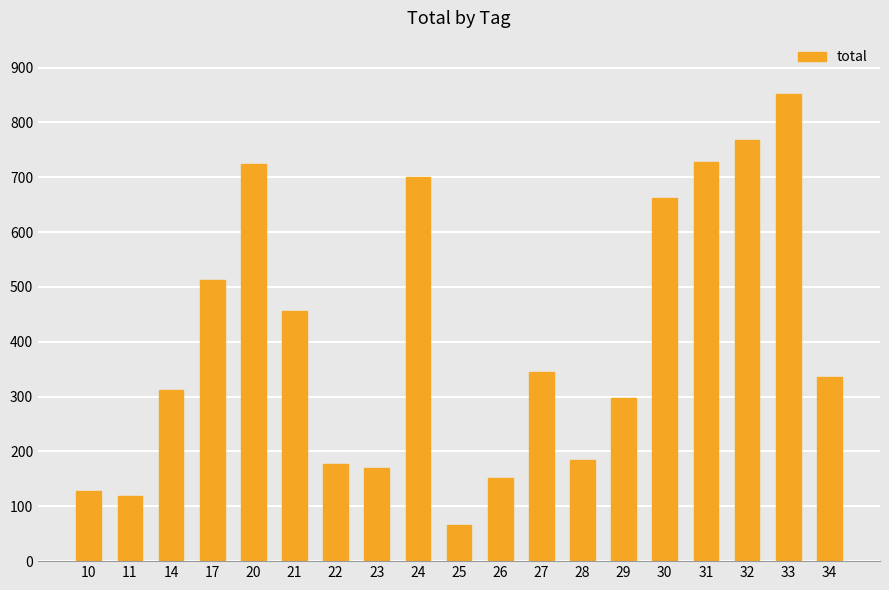

Does the chart contain stacked bars?

No